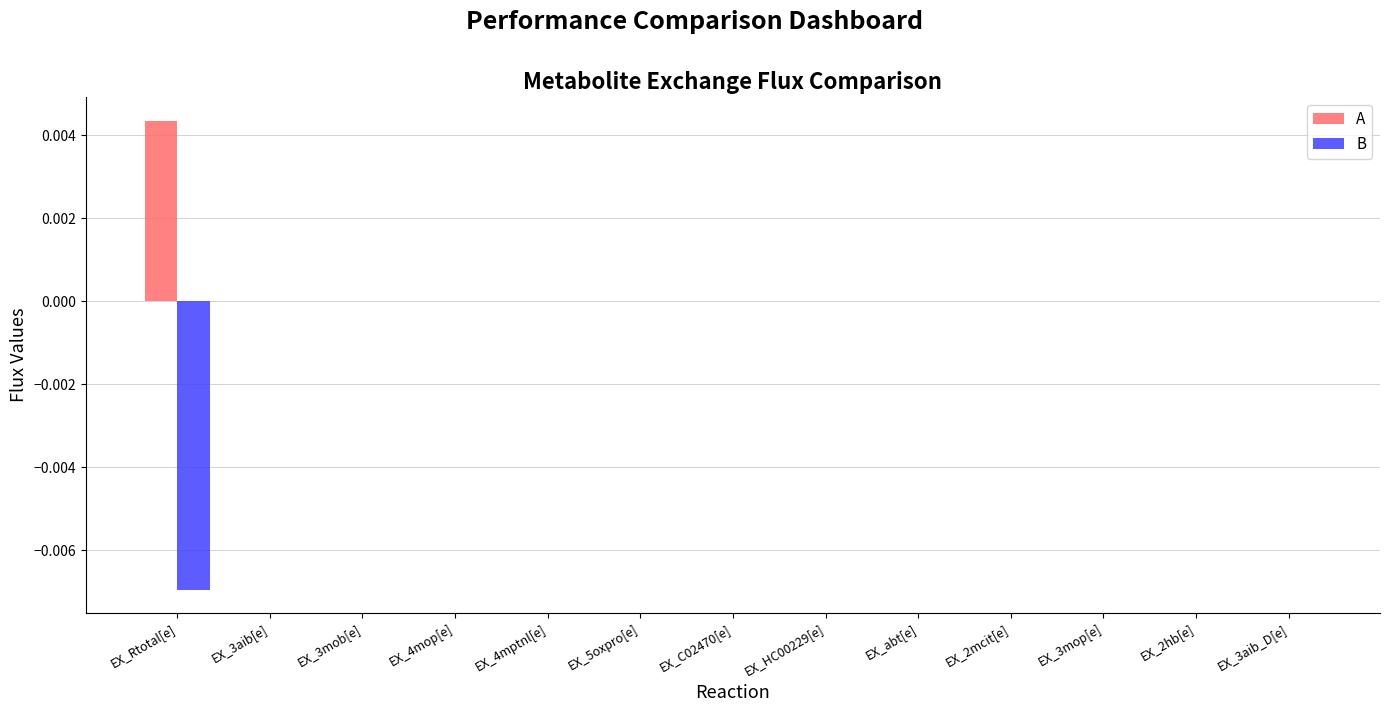

True or false: B has a value of 0.0 at EX_3aib[e].

True